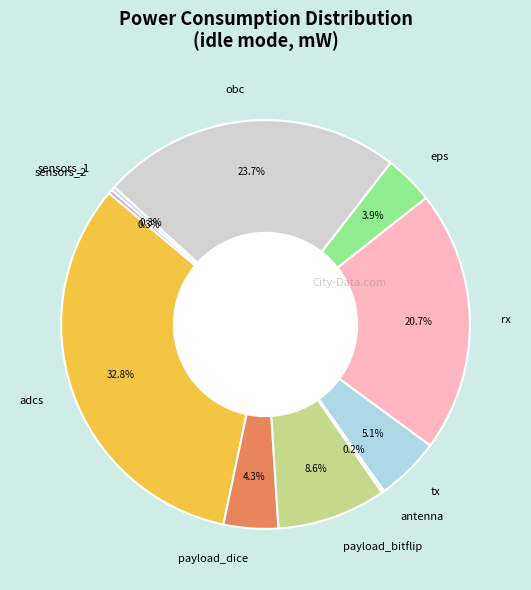

What is the largest slice in the pie chart?

adcs